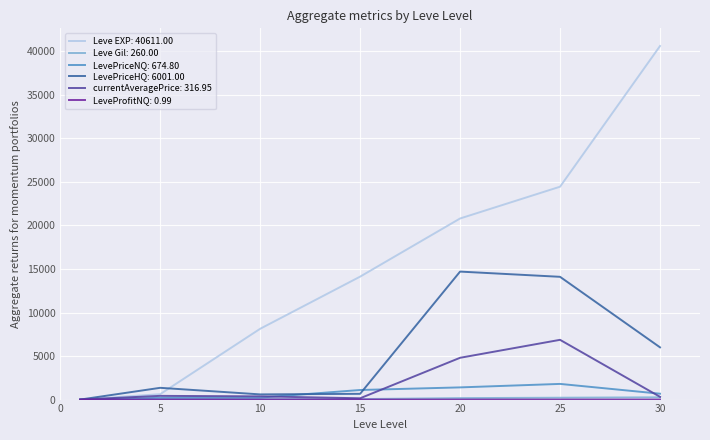

Which series has the largest total across all categories?

Leve EXP: 40611.00